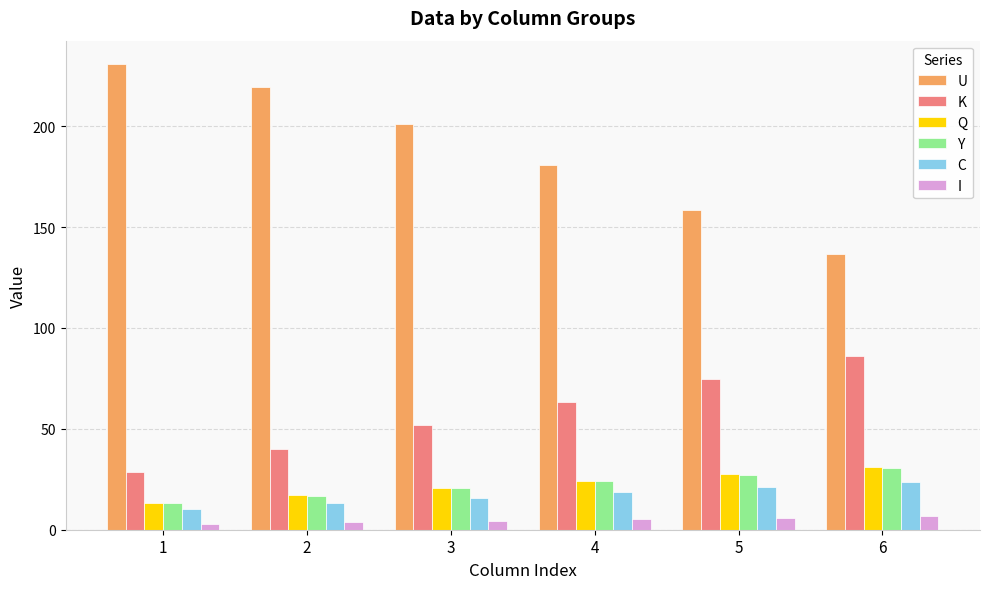

Is the value of U at 2 greater than the value of Y at 6?

Yes